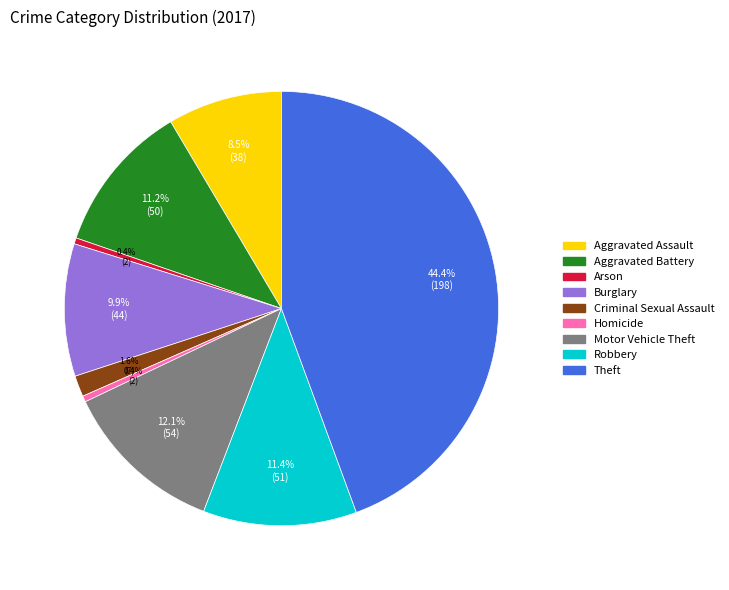

What is the largest slice in the pie chart?

Theft